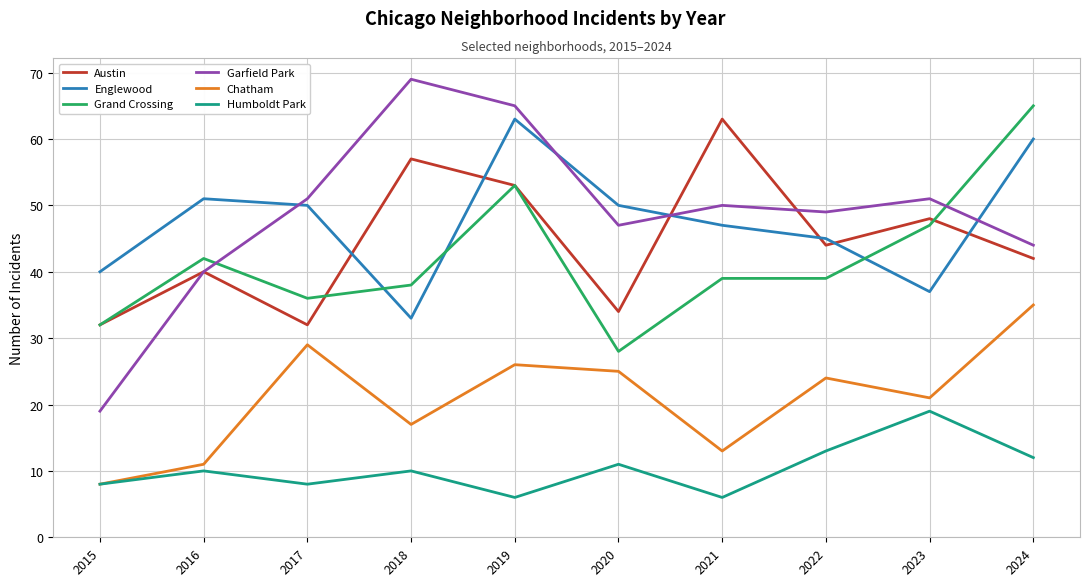

What is the greatest value displayed?

69